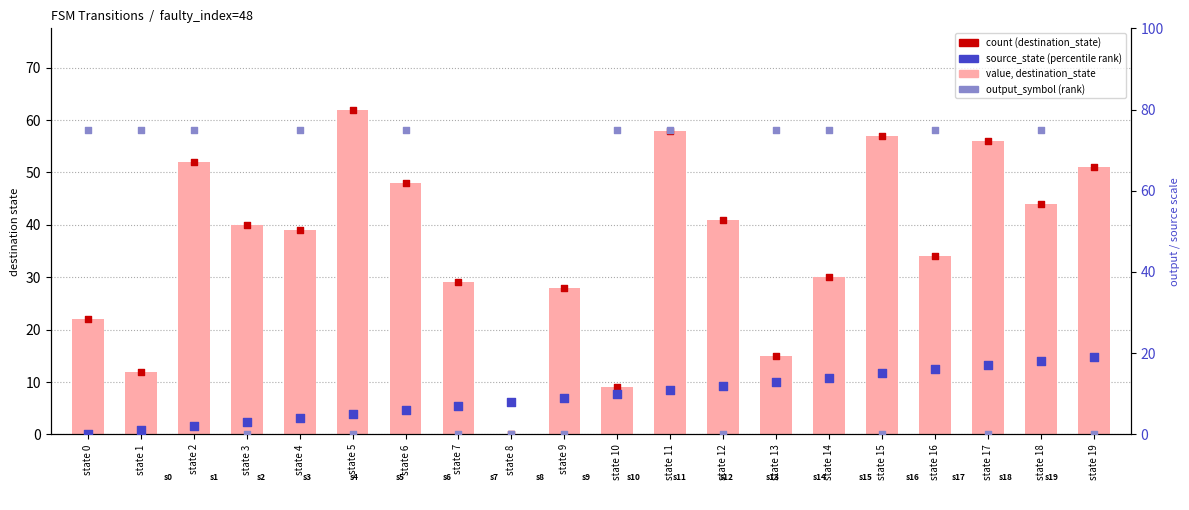

Which series has the largest total across all categories?

output_symbol (rank)